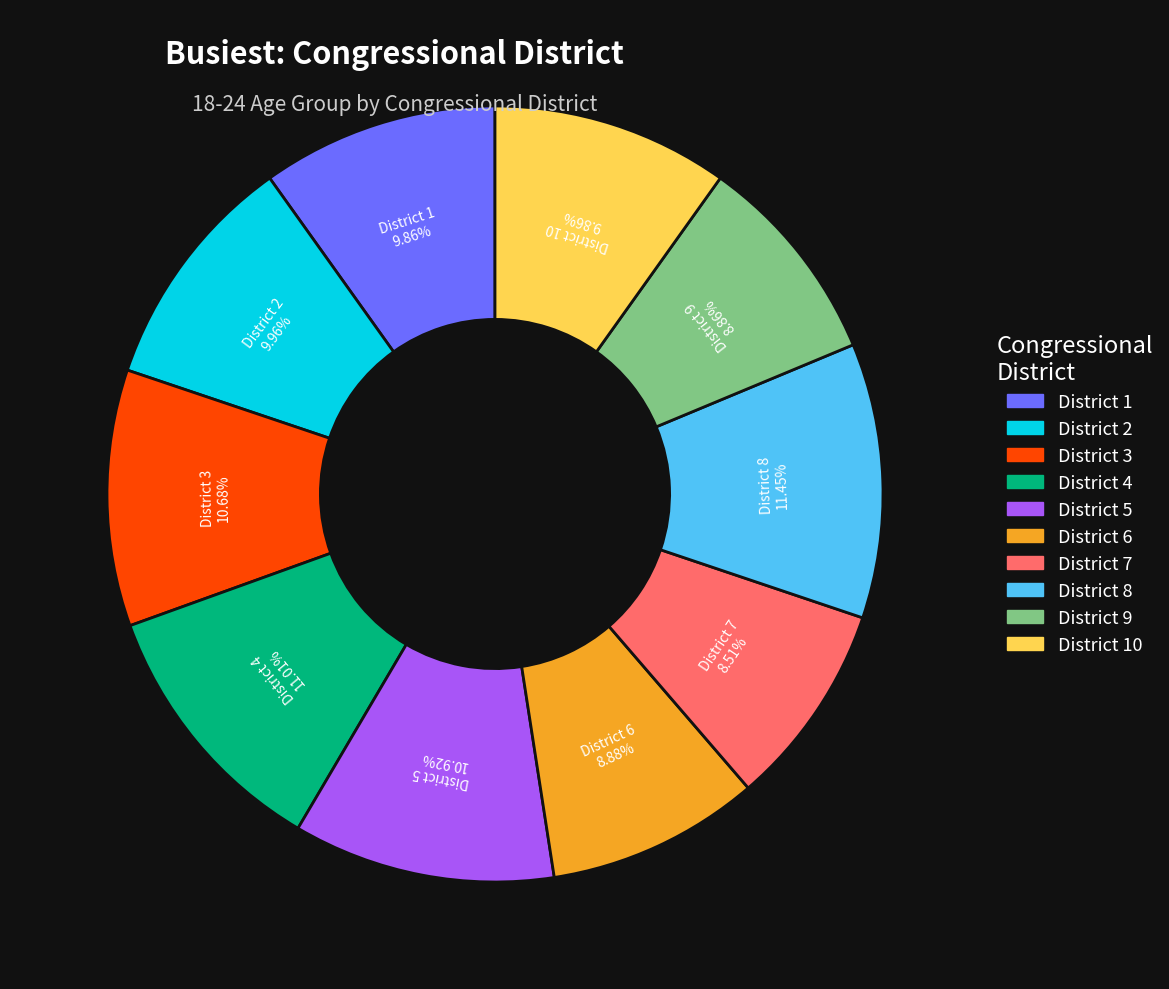

Is there any slice that represents more than half of the pie?

No